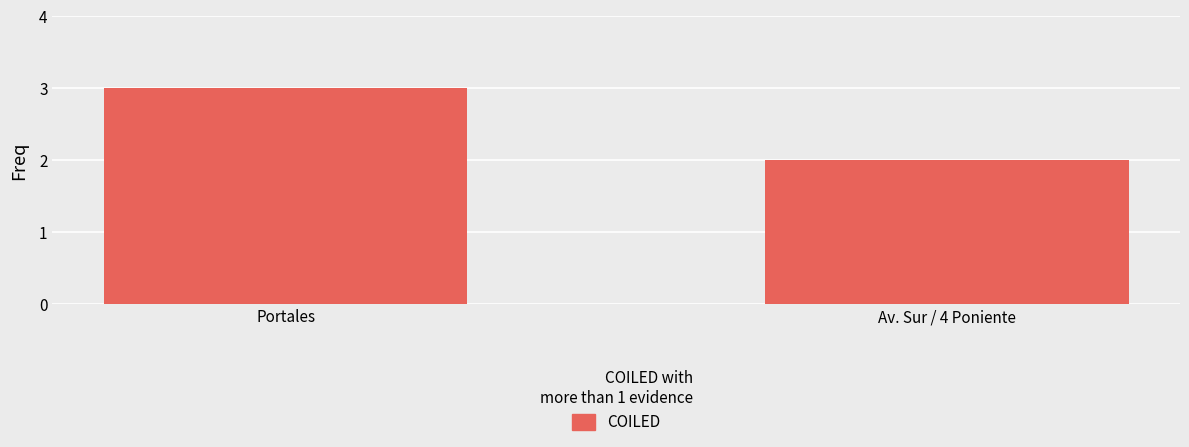

Are the bars grouped side by side (vs. stacked)?

No